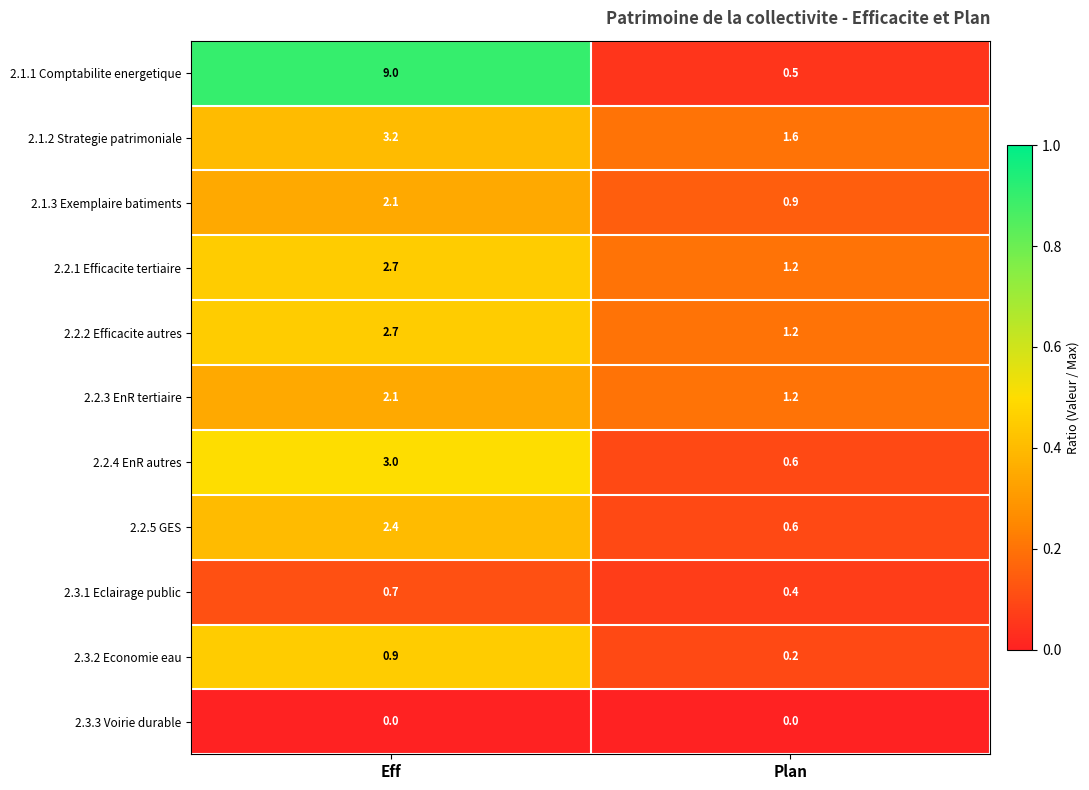

Which category has the highest value in the 2.2.2 Efficacite autres series?

Eff